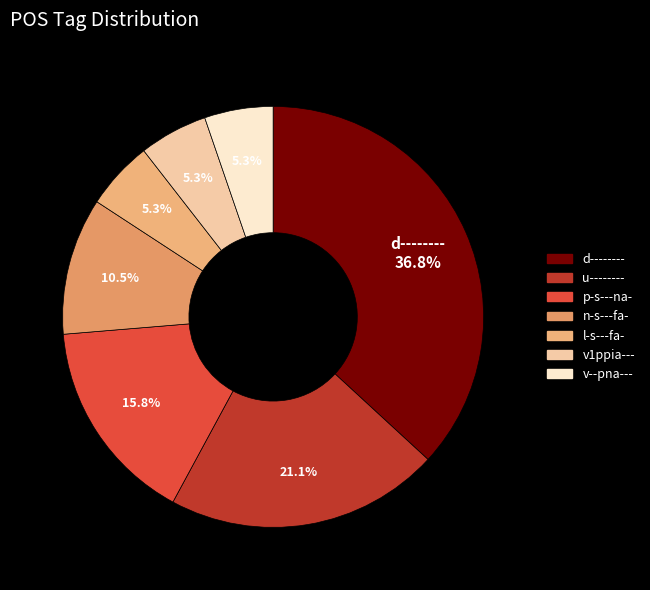

How many segments does this pie chart have?

7